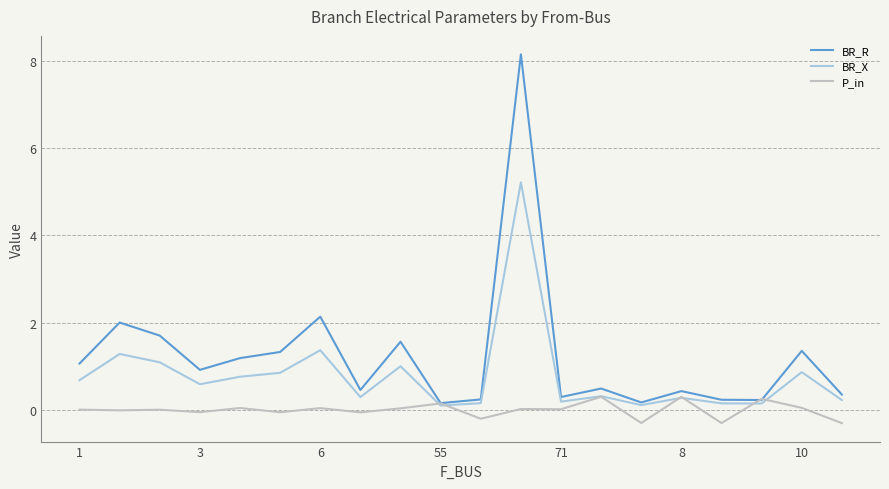

What is the smallest value displayed?

-0.3